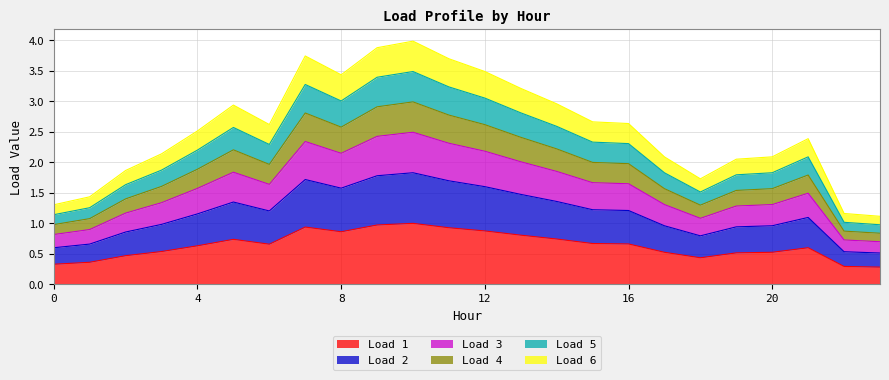

How many values in the Load 3 series are below 1?

4